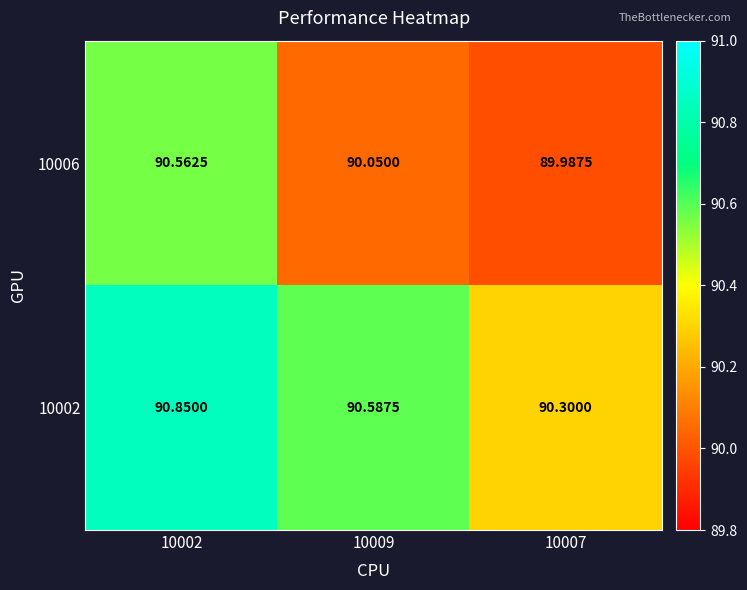

Is the value of 10006 at 10007 greater than the value of 10002 at 10007?

No